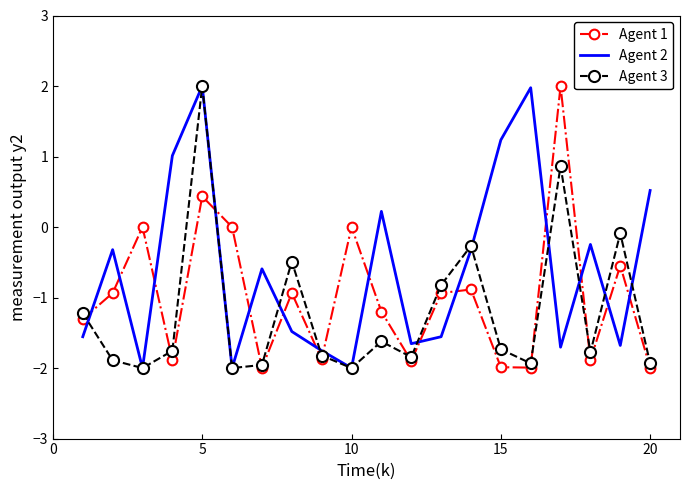

Which series has the largest total across all categories?

Agent 2